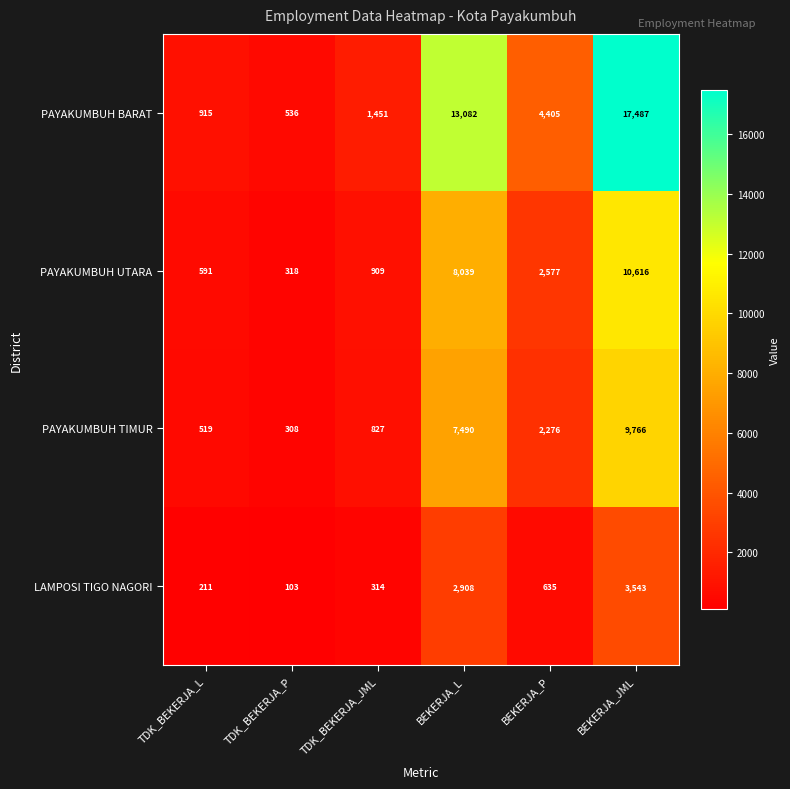

Which series has the largest total across all categories?

PAYAKUMBUH BARAT